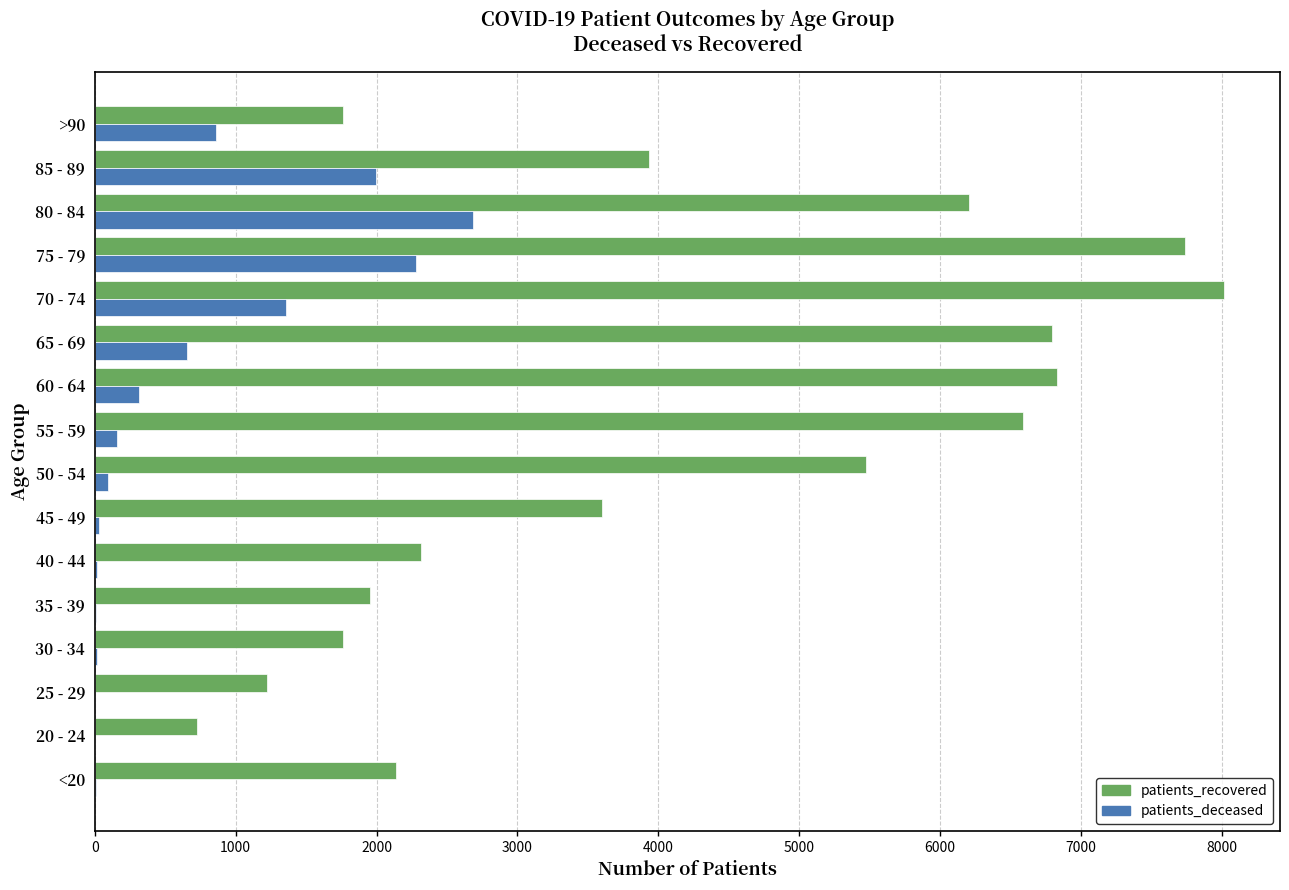

The value of patients_recovered at 65 - 69 is 2904. True or false?

False